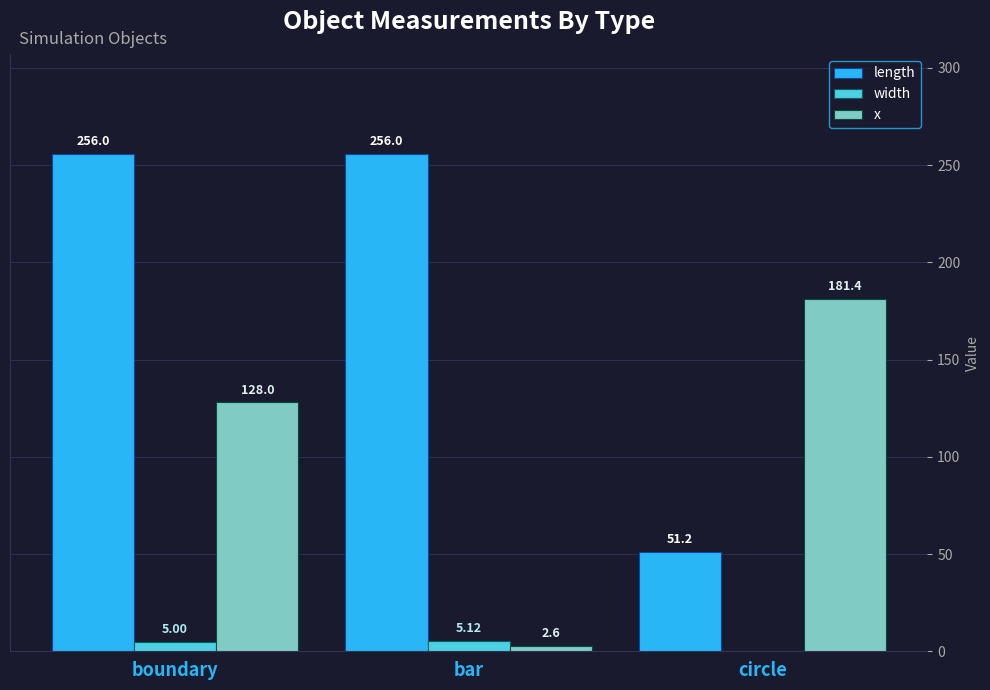

What is the total value across all series at bar?

263.7